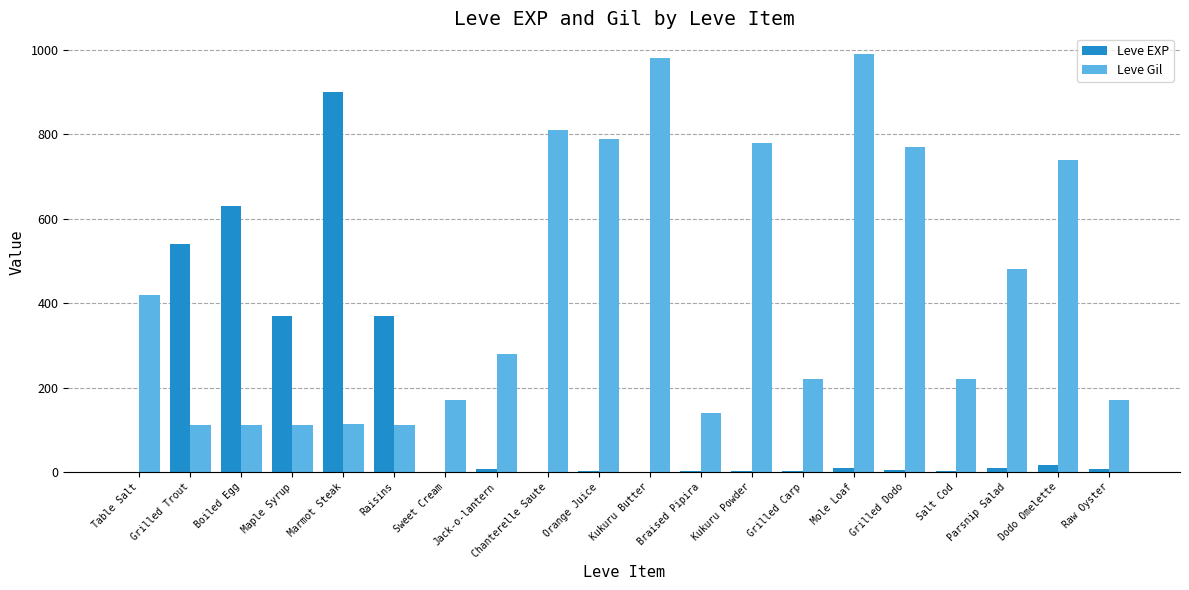

Between Grilled Trout and Grilled Carp, which series saw the biggest shift?

Leve EXP